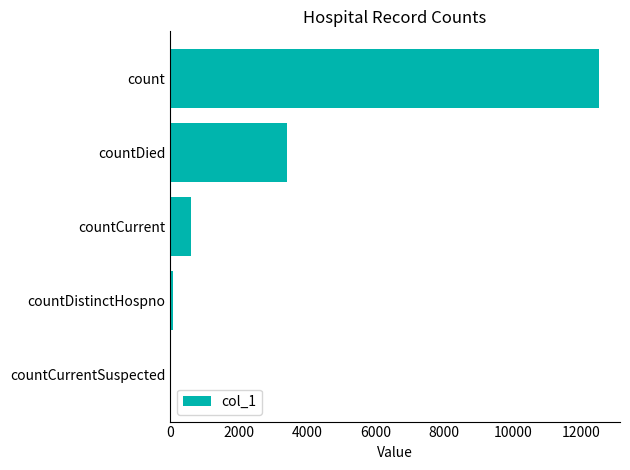

At which category does the chart reach its peak across all series?

count